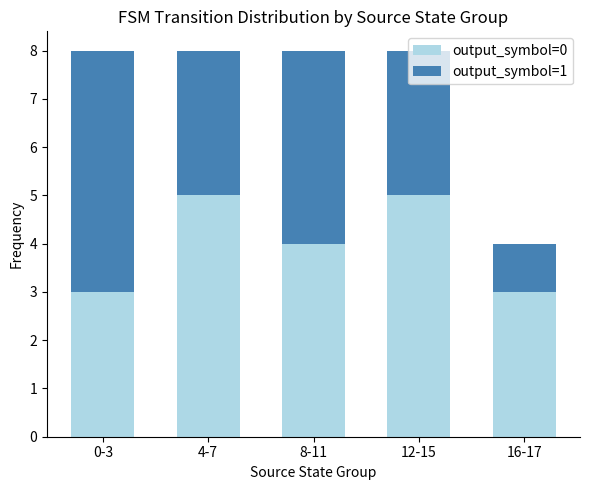

What is the lowest value of the output_symbol=0 series?

3